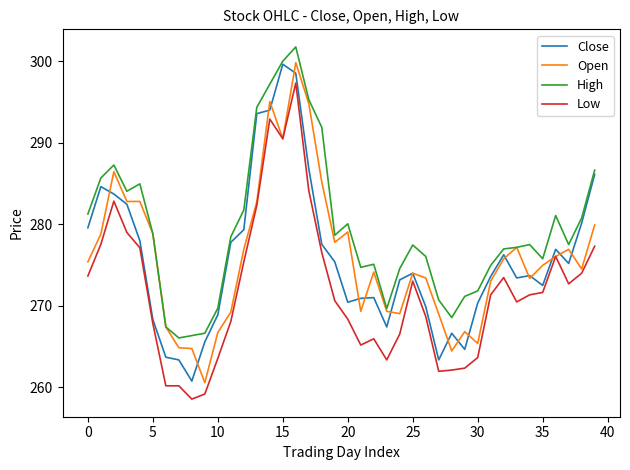

What are all the series names shown in the legend?

Close, Open, High, Low